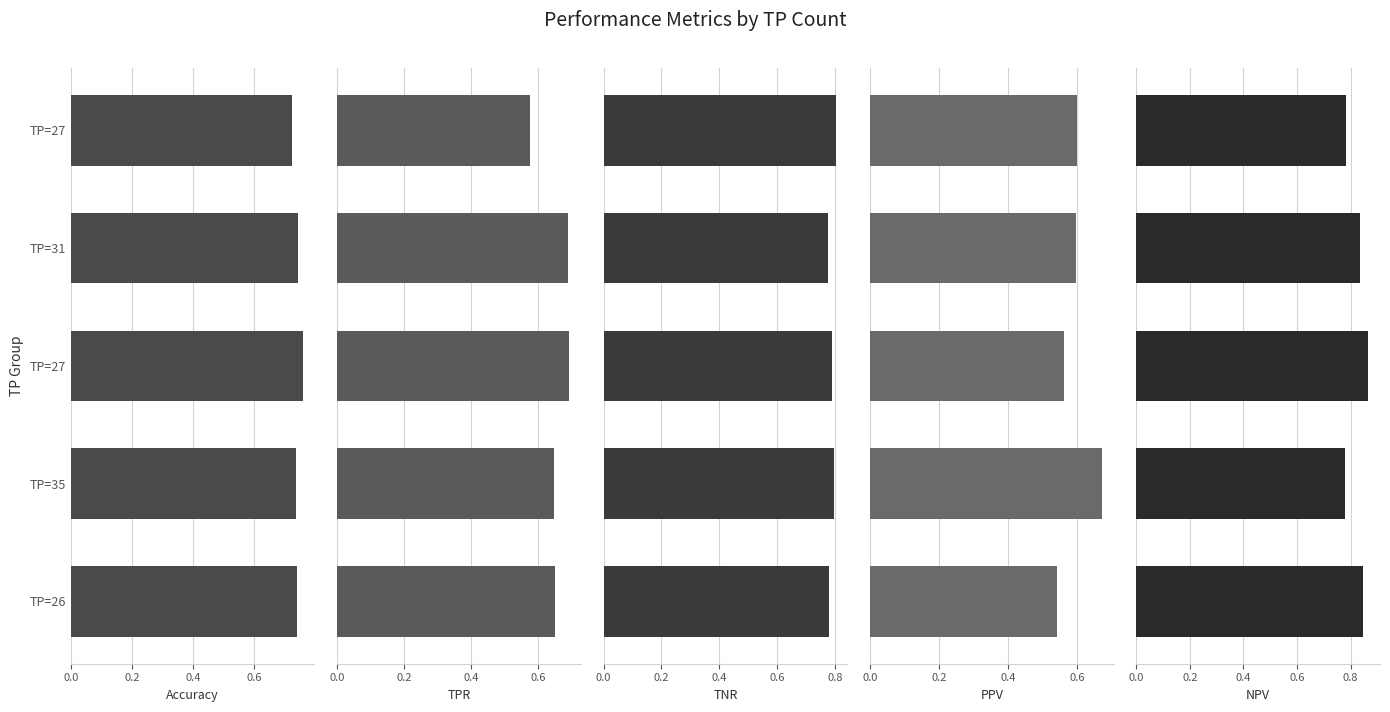

Rank the series by their average value, from highest to lowest.

NPV, TNR, Accuracy, TPR, PPV